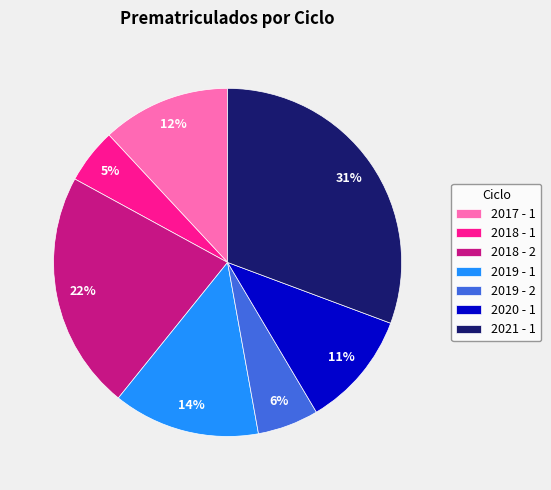

What percentage is the 2017 - 1 slice, to the nearest percent?

12%